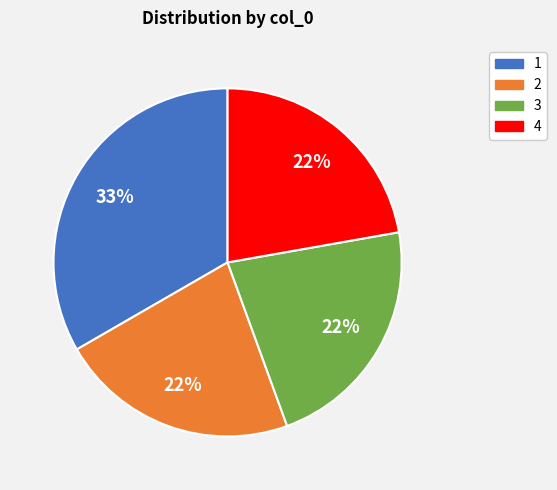

Is there a majority slice in this chart?

No